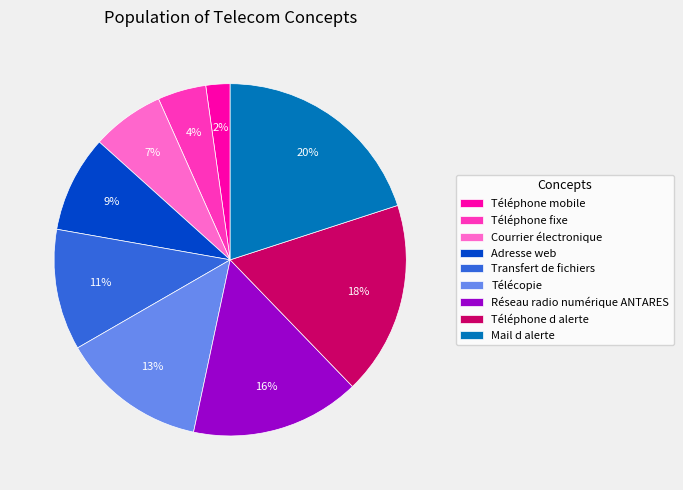

Which has a higher value, Adresse web or Téléphone mobile?

Adresse web